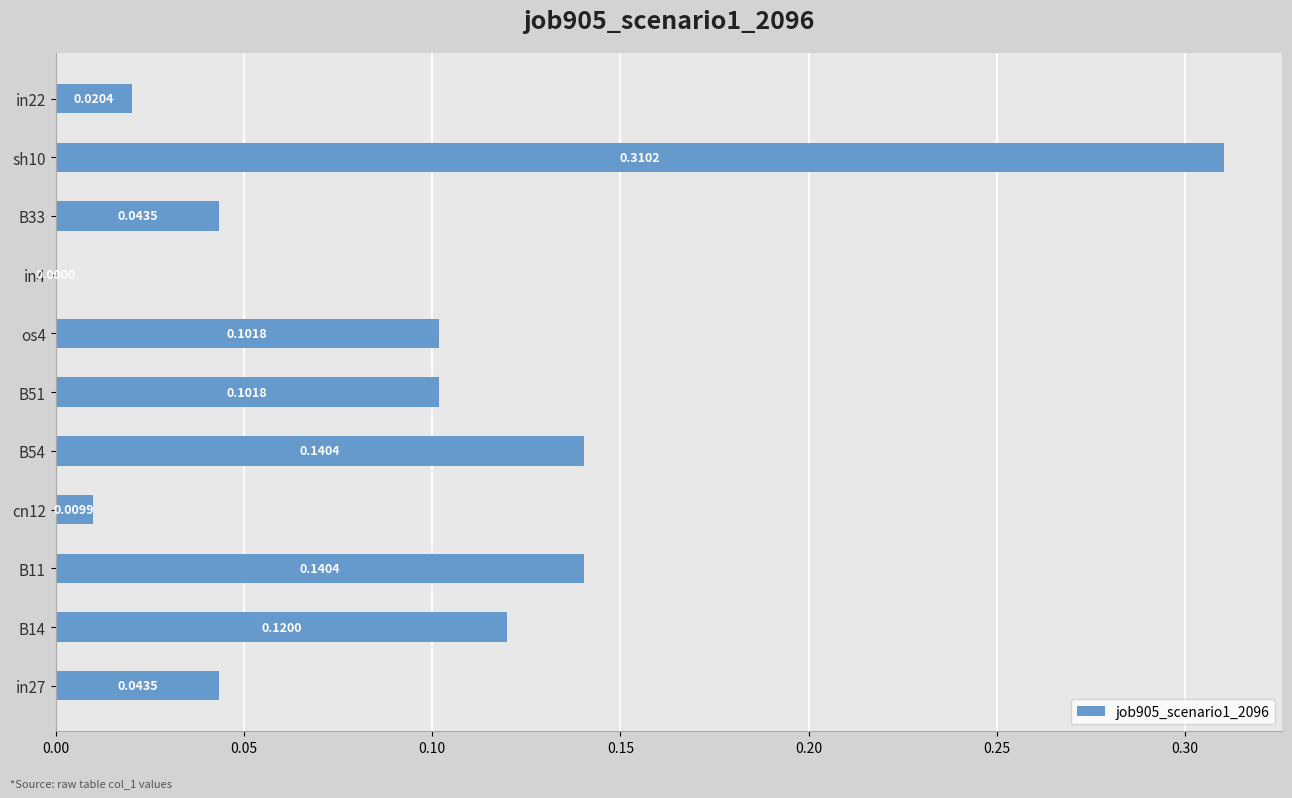

What is the sum of all values?

1.0